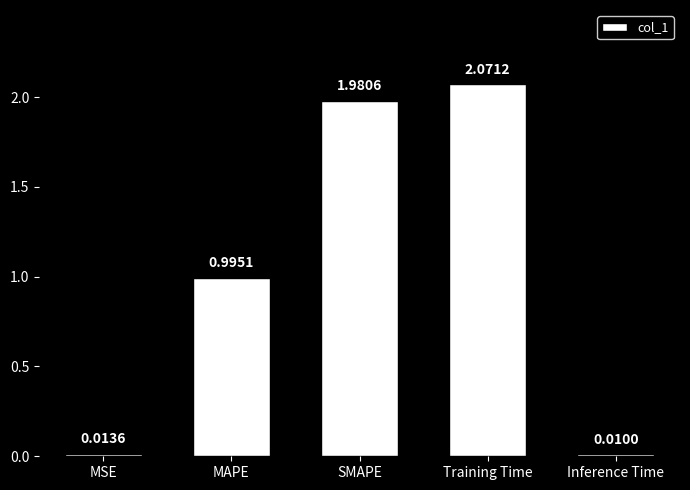

The value at SMAPE is 1.0. True or false?

False